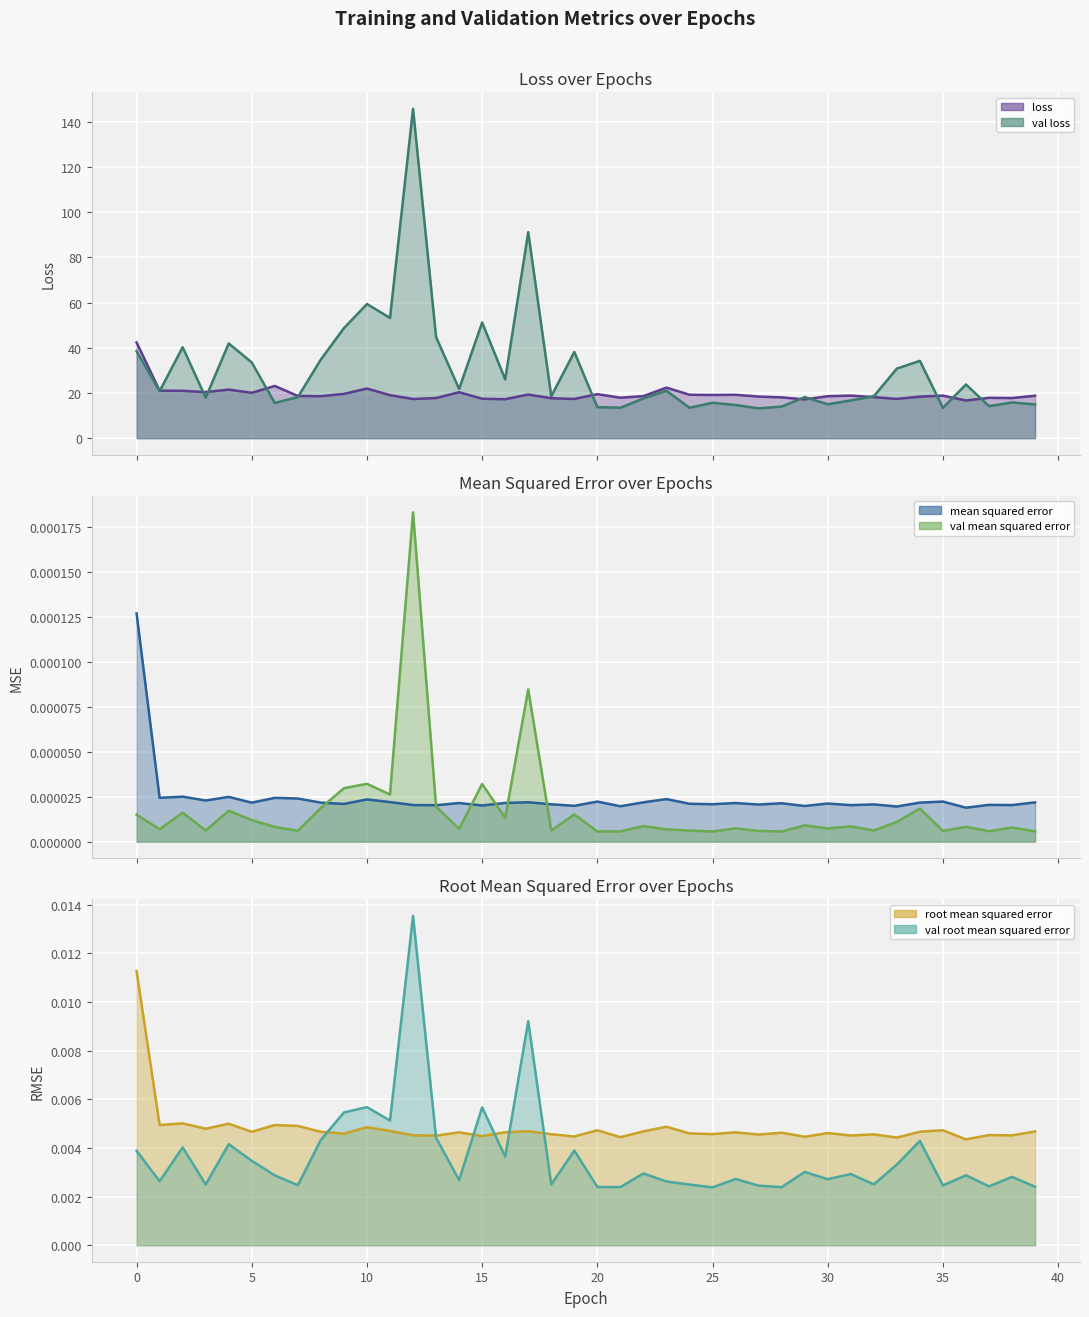

List the series in order of their peak value, highest first.

val_loss, loss, val_root_mean_squared_error, root_mean_squared_error, val_mean_squared_error, mean_squared_error